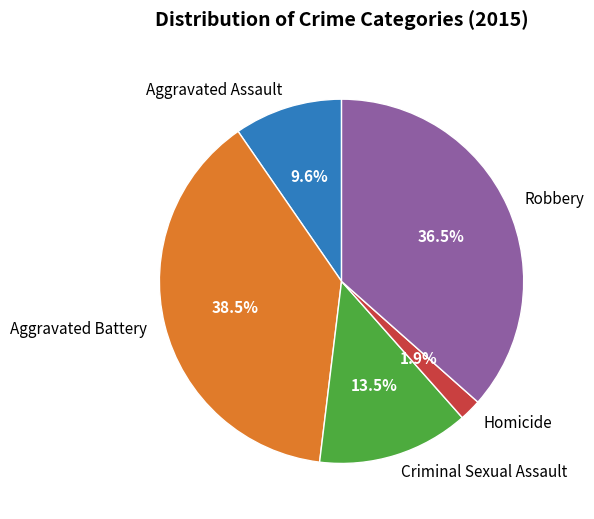

Is Criminal Sexual Assault the majority of the pie?

No